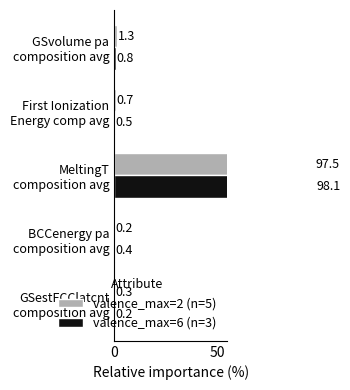

What is the lowest value of the valence_max=2 (n=5) series?

0.2